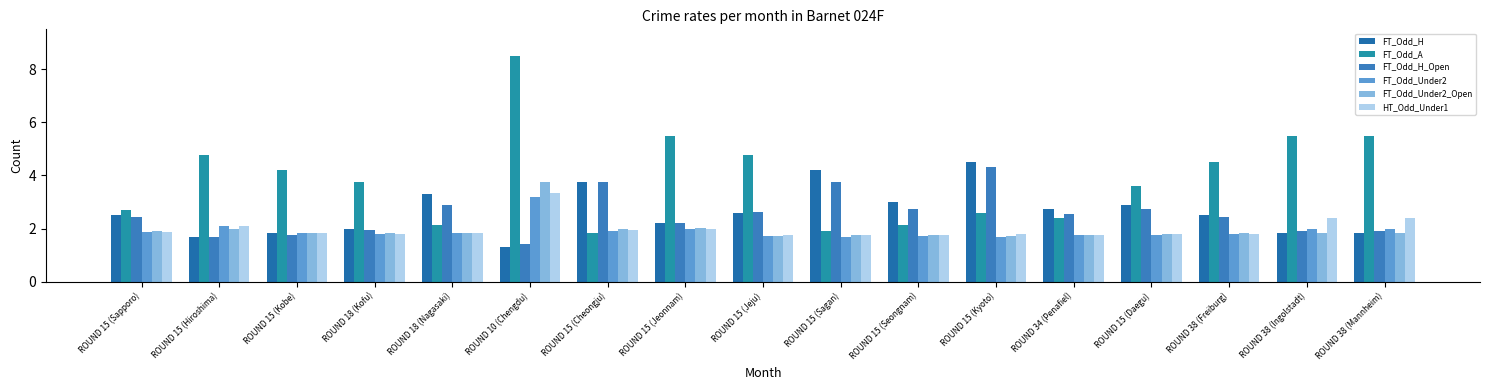

What position from the left is ROUND 15 (Sagan)?

10